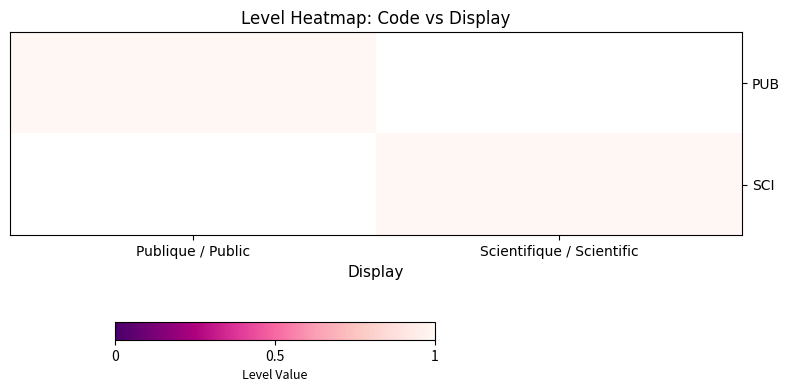

Which series has the largest total across all categories?

PUB